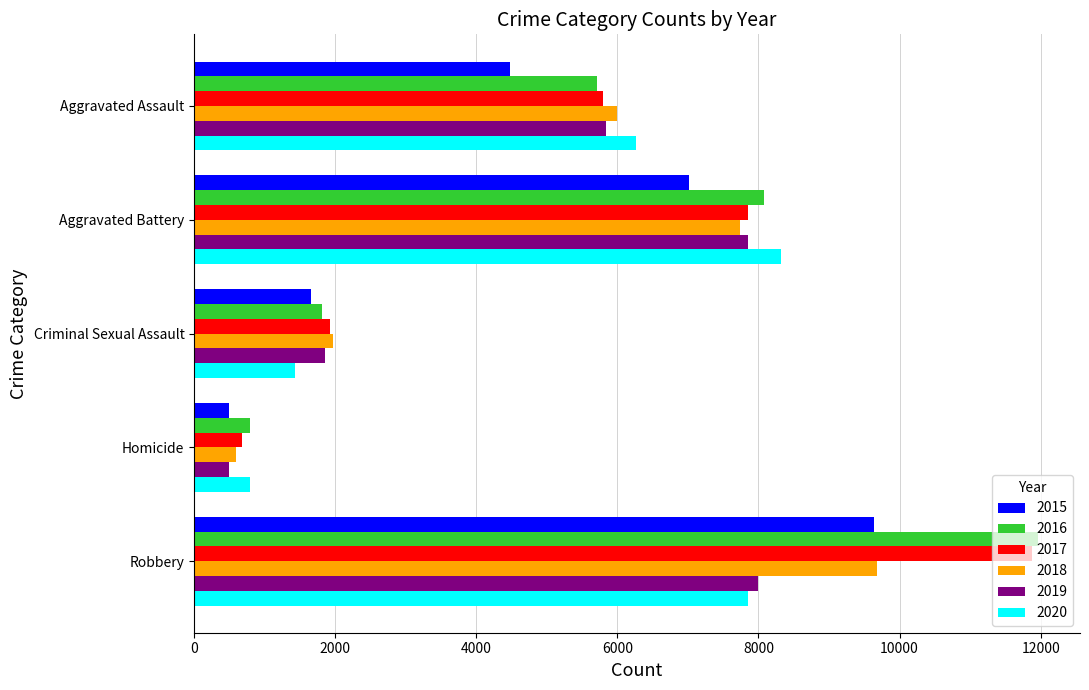

Rank the categories by 2017 value from highest to lowest.

Robbery, Aggravated Battery, Aggravated Assault, Criminal Sexual Assault, Homicide